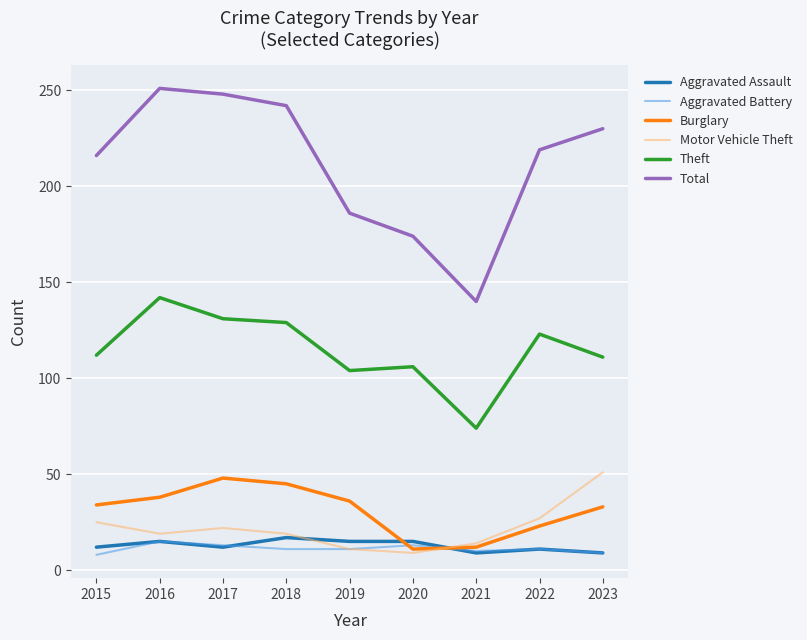

What is the sum of the Aggravated Battery values at 2020 and 2023?

22